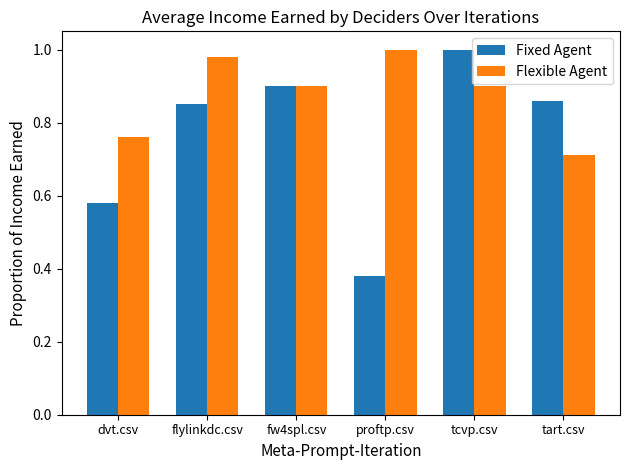

What is the lowest value of the Flexible Agent series?

0.7